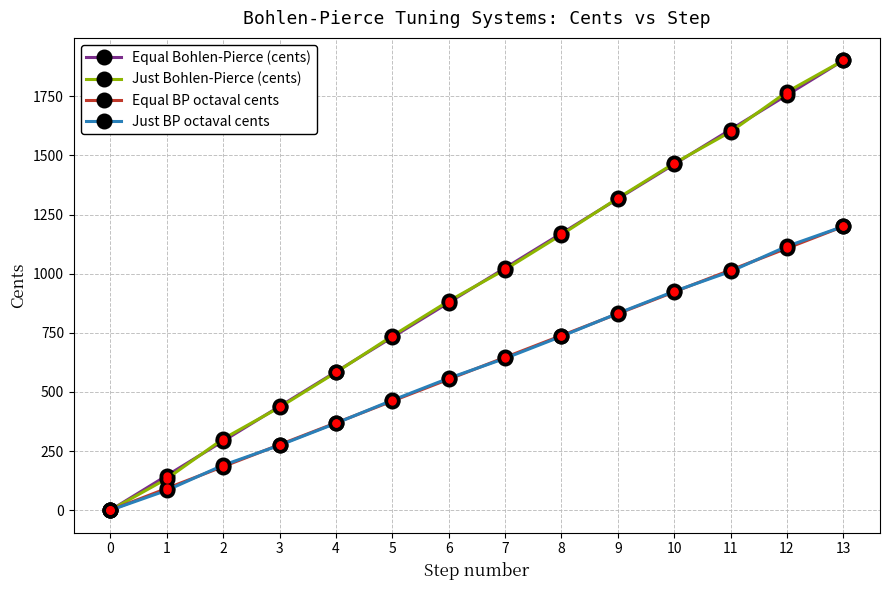

Does the chart display data point markers on the line(s)?

Yes